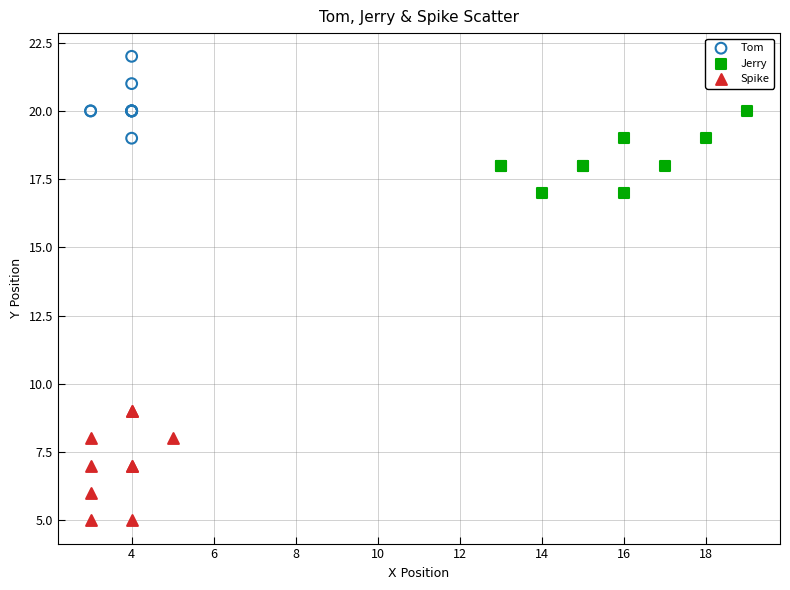

Which series contains the highest Y value?

Tom